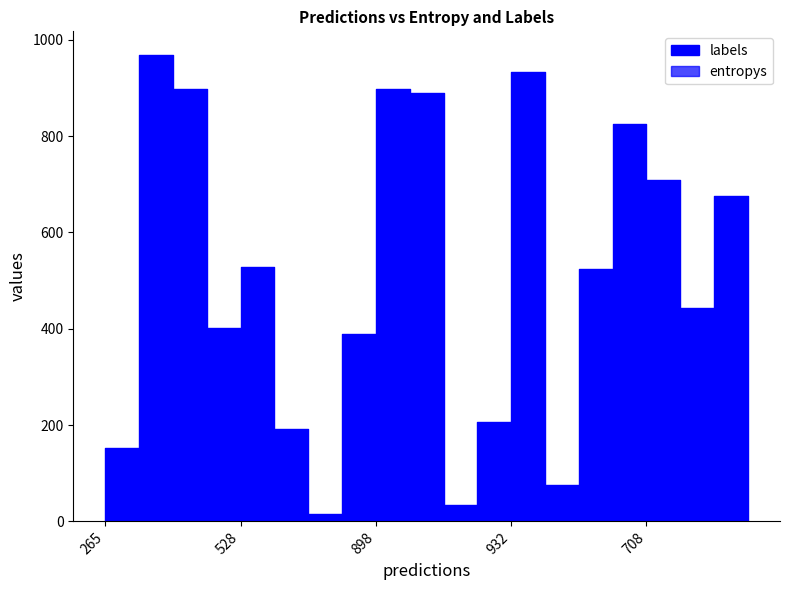

What value does the labels series have at 15?

825.0